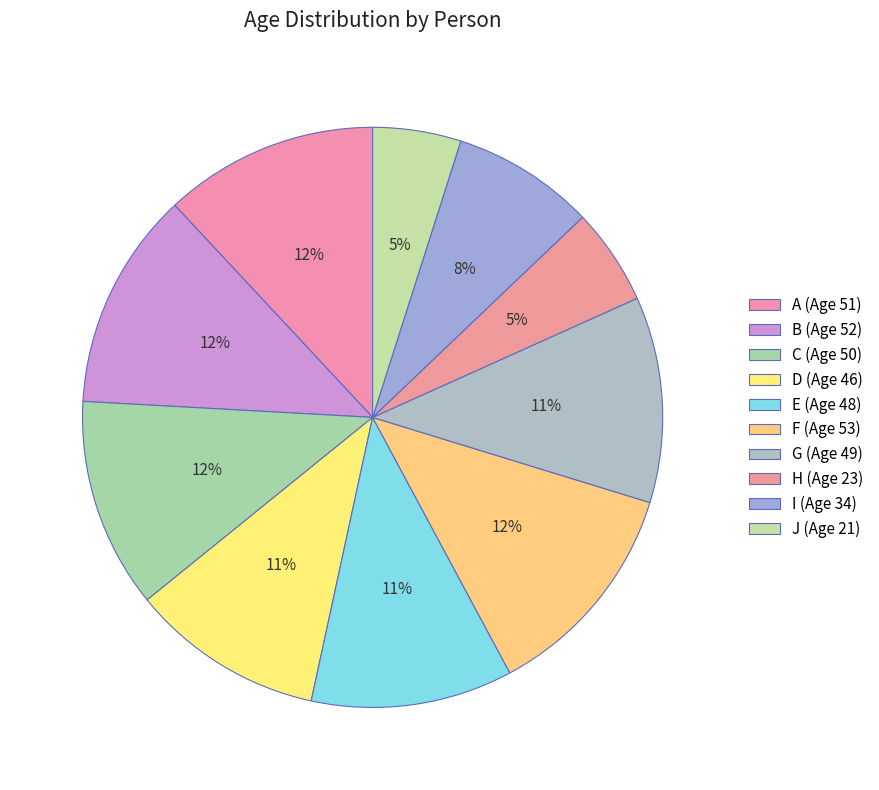

What is the change in value from I to J?

-13